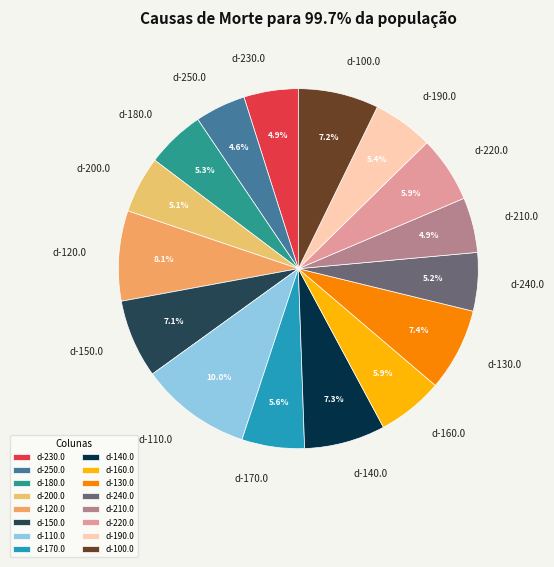

What is the ratio of the value at d-240.0 to the value at d-110.0?

0.5